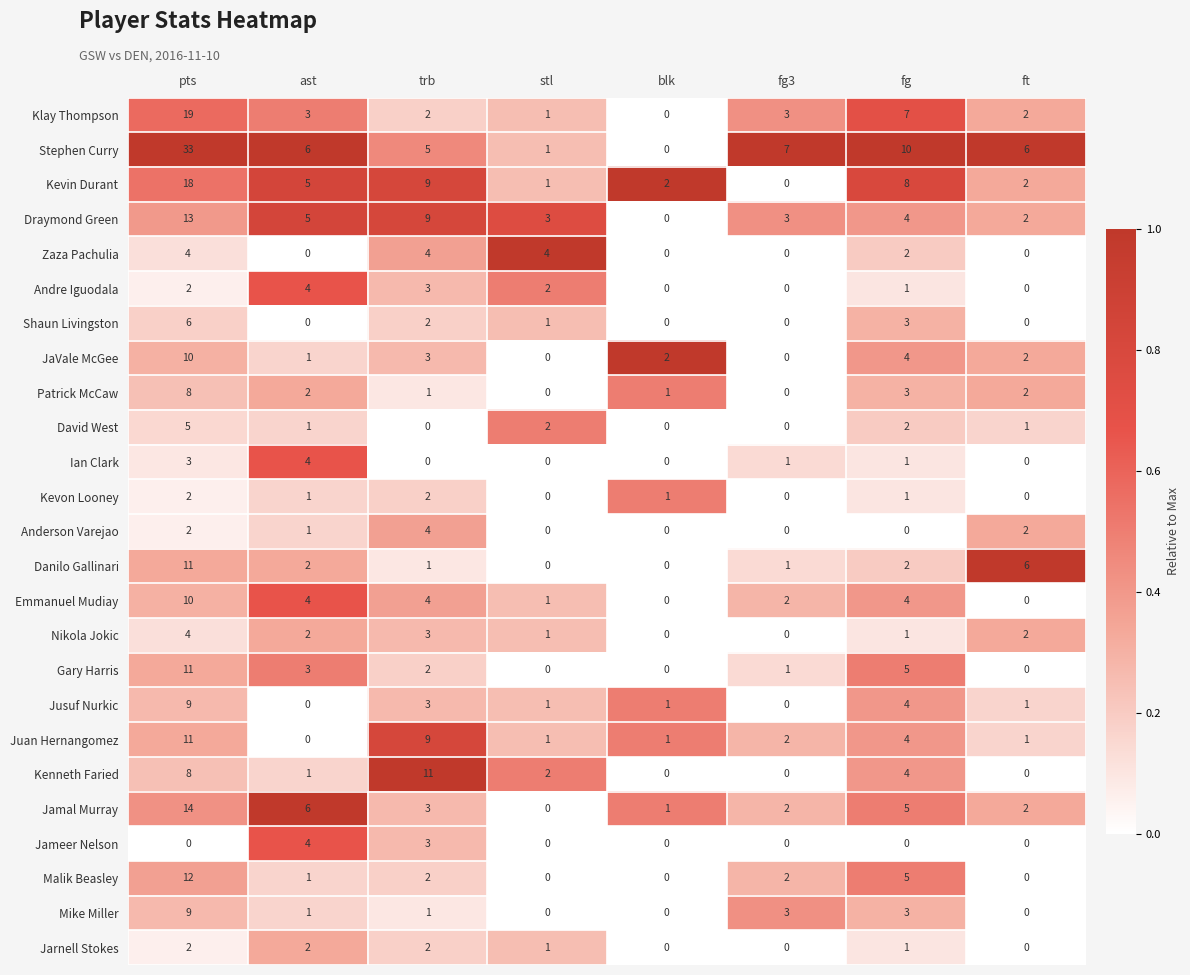

At which label does Juan Hernangomez reach its peak?

pts